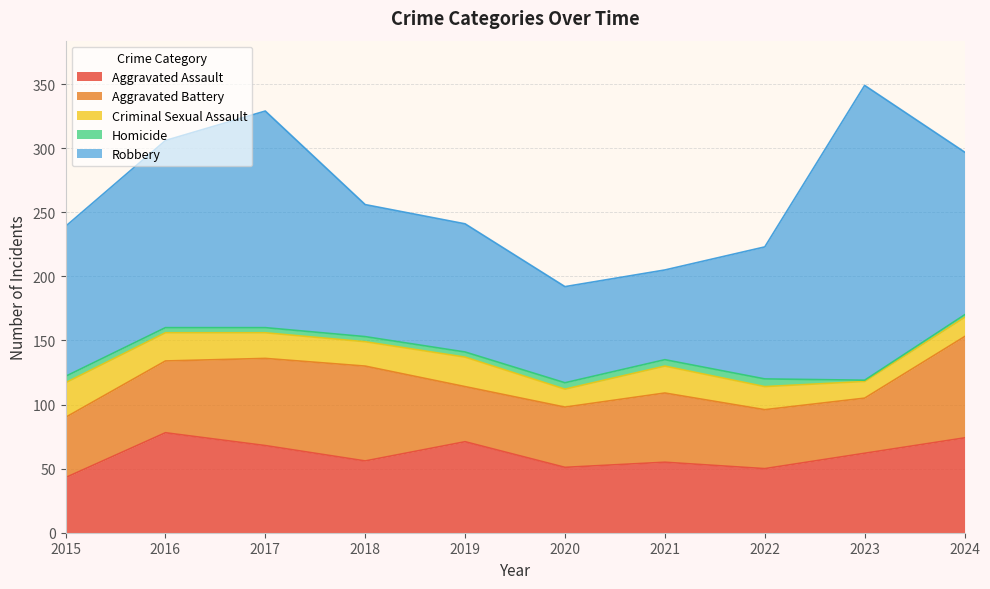

List the series in order of their peak value, highest first.

Robbery, Aggravated Battery, Aggravated Assault, Criminal Sexual Assault, Homicide